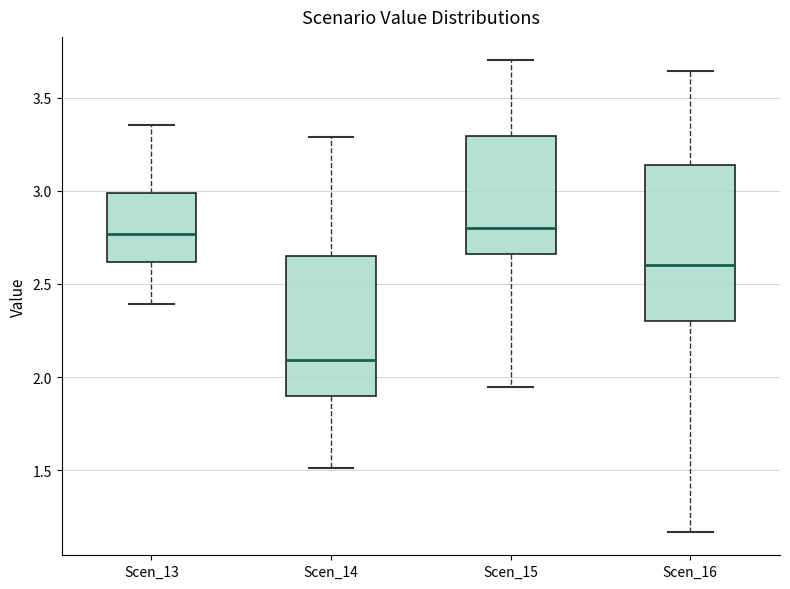

Which box's median line is the lowest?

Scen_14